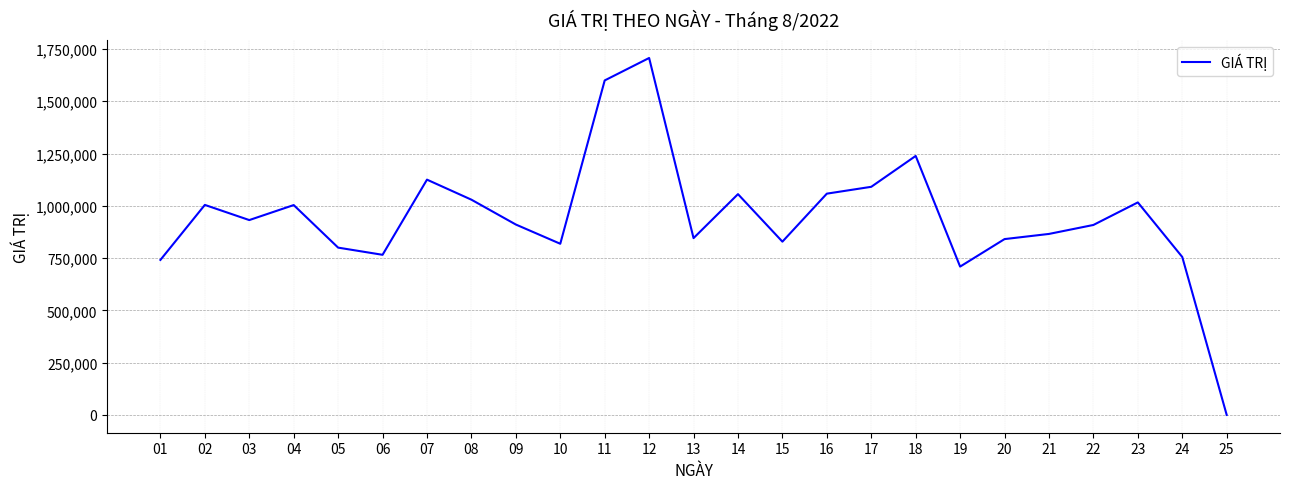

Approximately how many times larger is the value at 03 compared to 16?

0.9